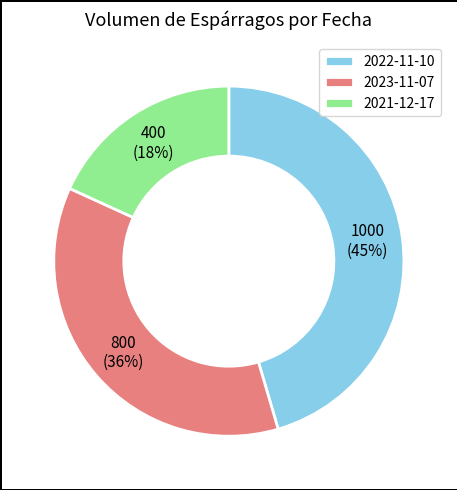

The 2021-12-17 slice represents 18% of the pie. True or false?

True